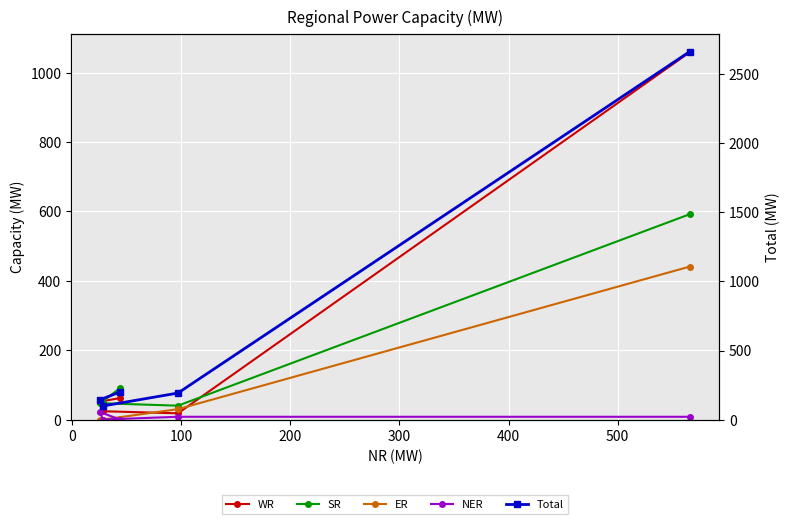

What is the sum of the ER values at 0 and 300?

32